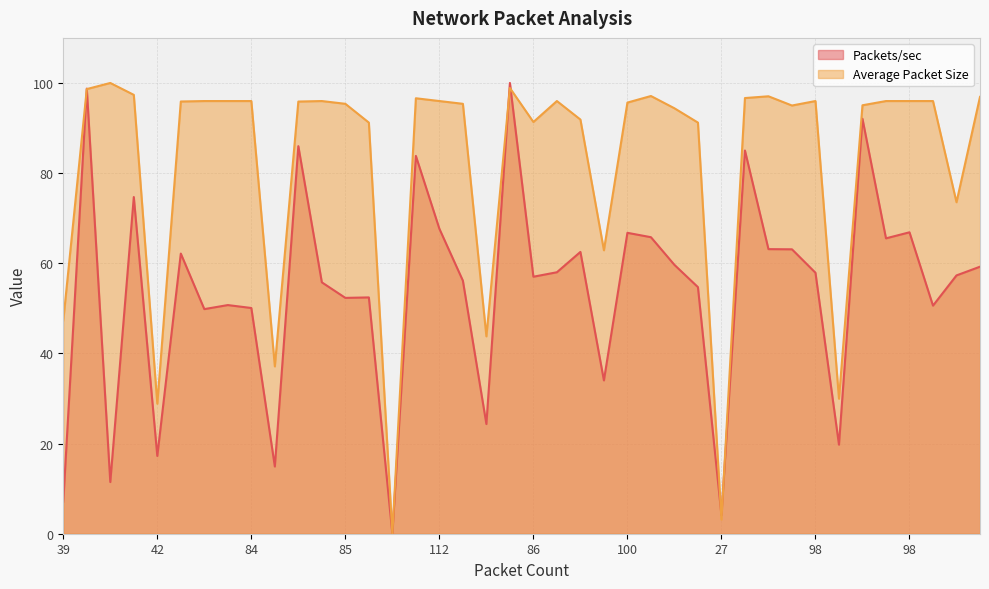

How many lines are shown in the chart?

2